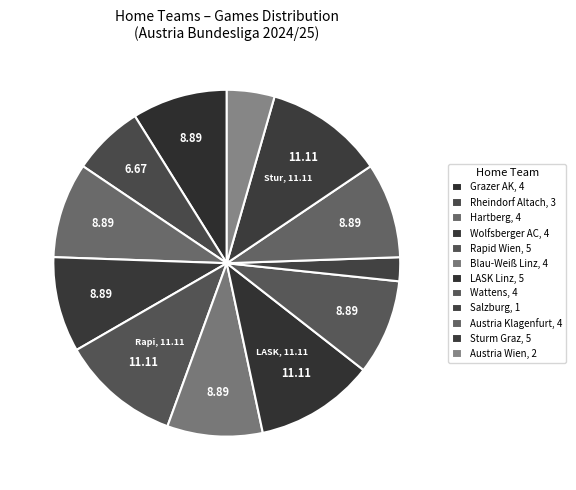

How many segments does this pie chart have?

12